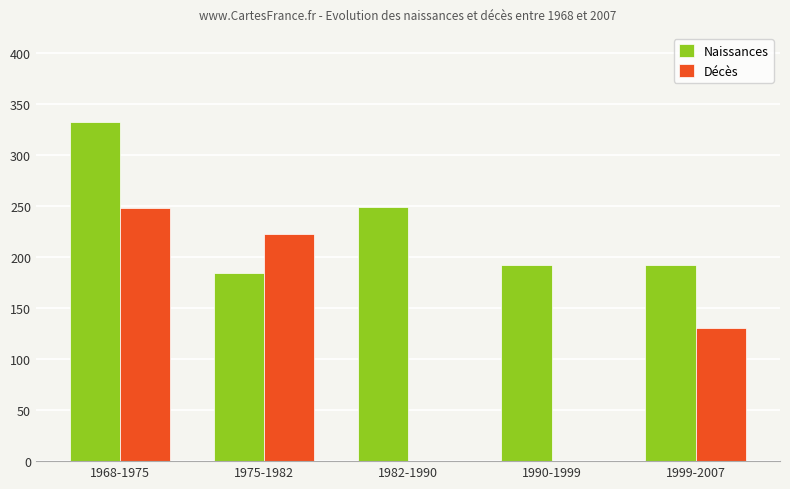

What are all the series names shown in the legend?

Naissances, Décès